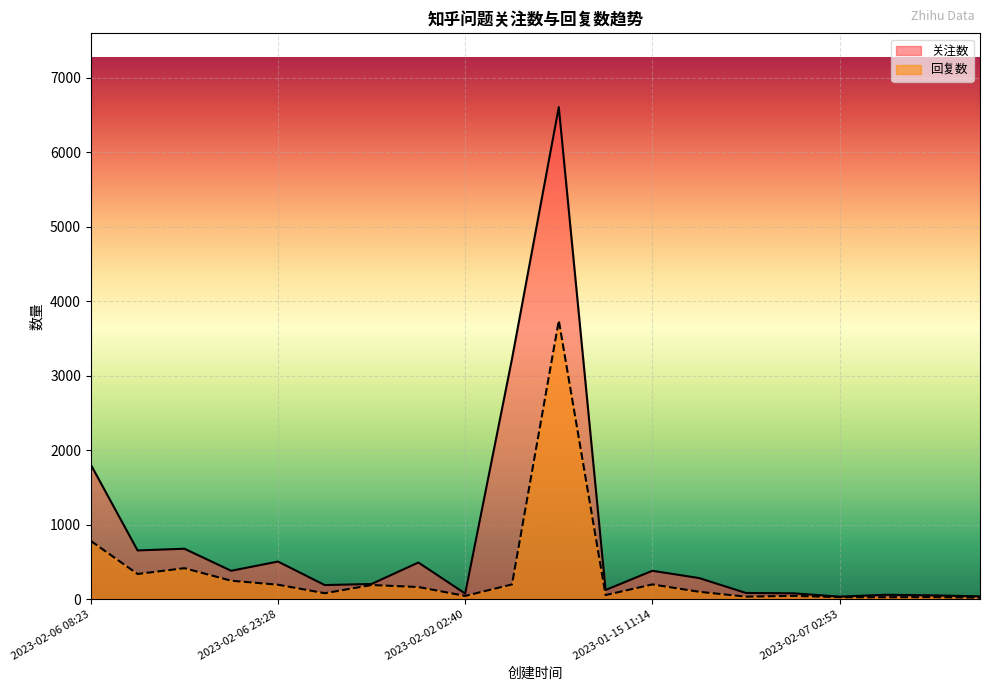

The 回复数 series shows 199 at 2023-01-15 11:14. True or false?

True